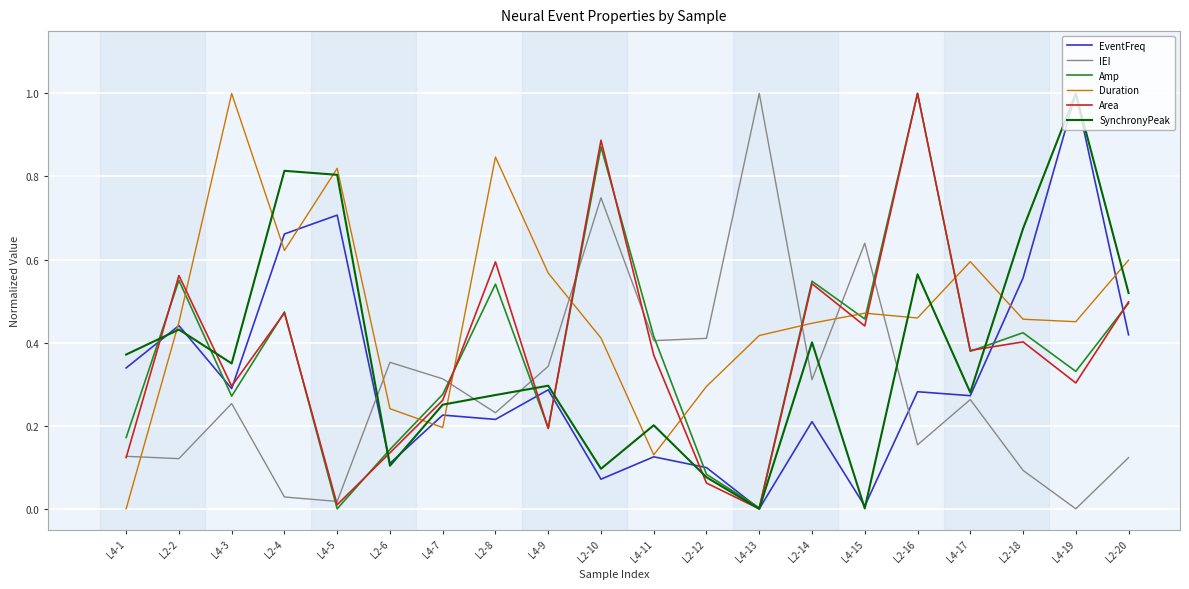

At which label does IEI reach its minimum?

L4-19